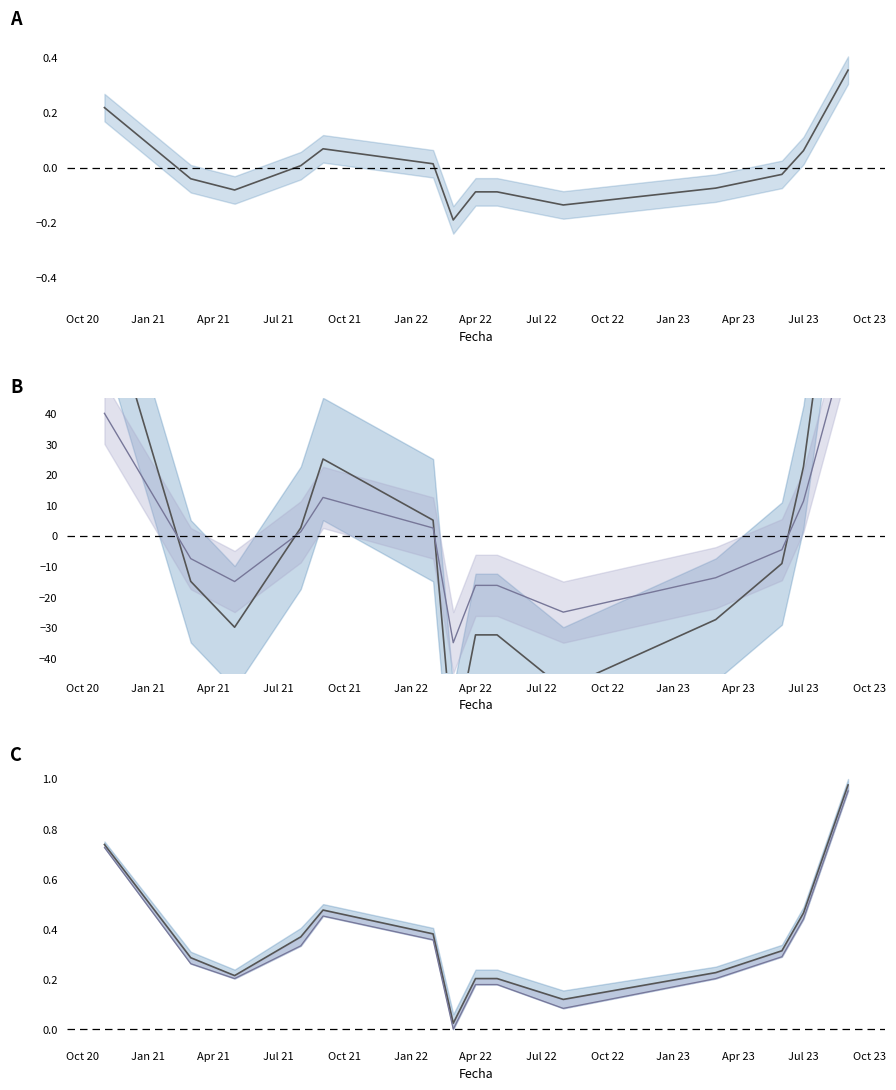

What is the label of the 11th point from the left?

2023-03